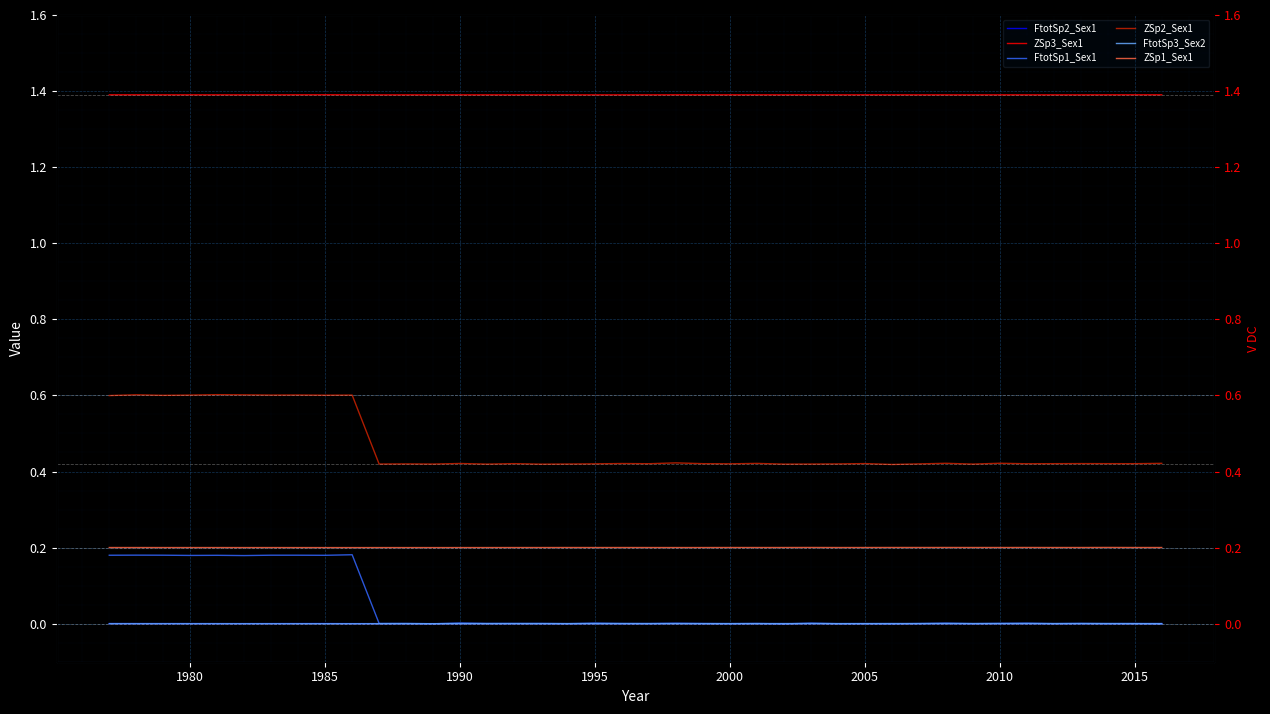

The value of FtotSp3_Sex2 at 28 is 0.0. True or false?

False